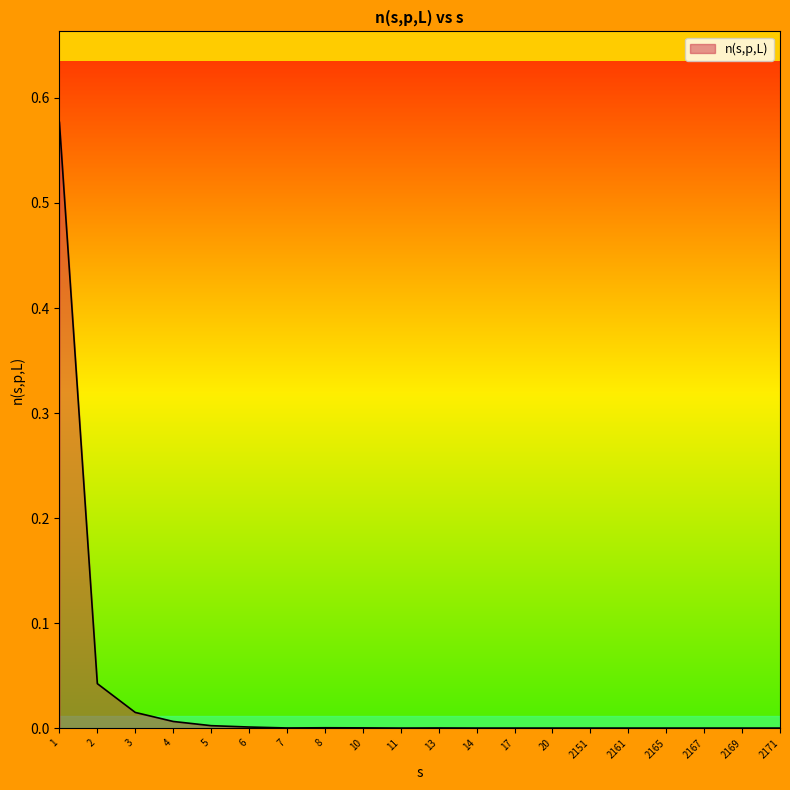

The chart shows a value of 0.0 at 6. True or false?

True